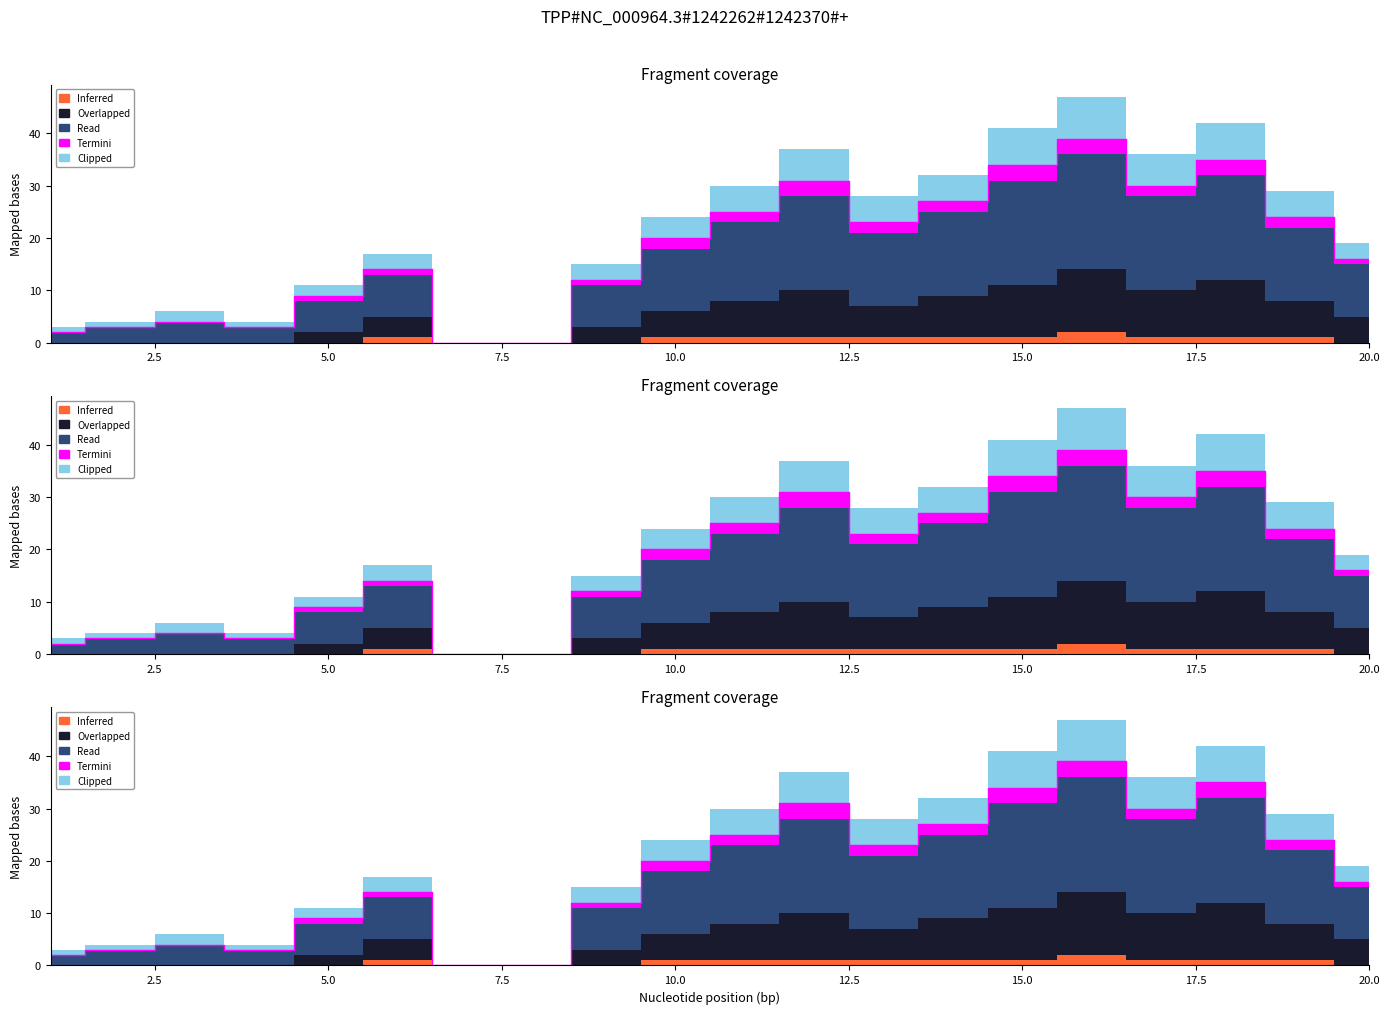

True or false: Read and Overlapped intersect in this chart.

False